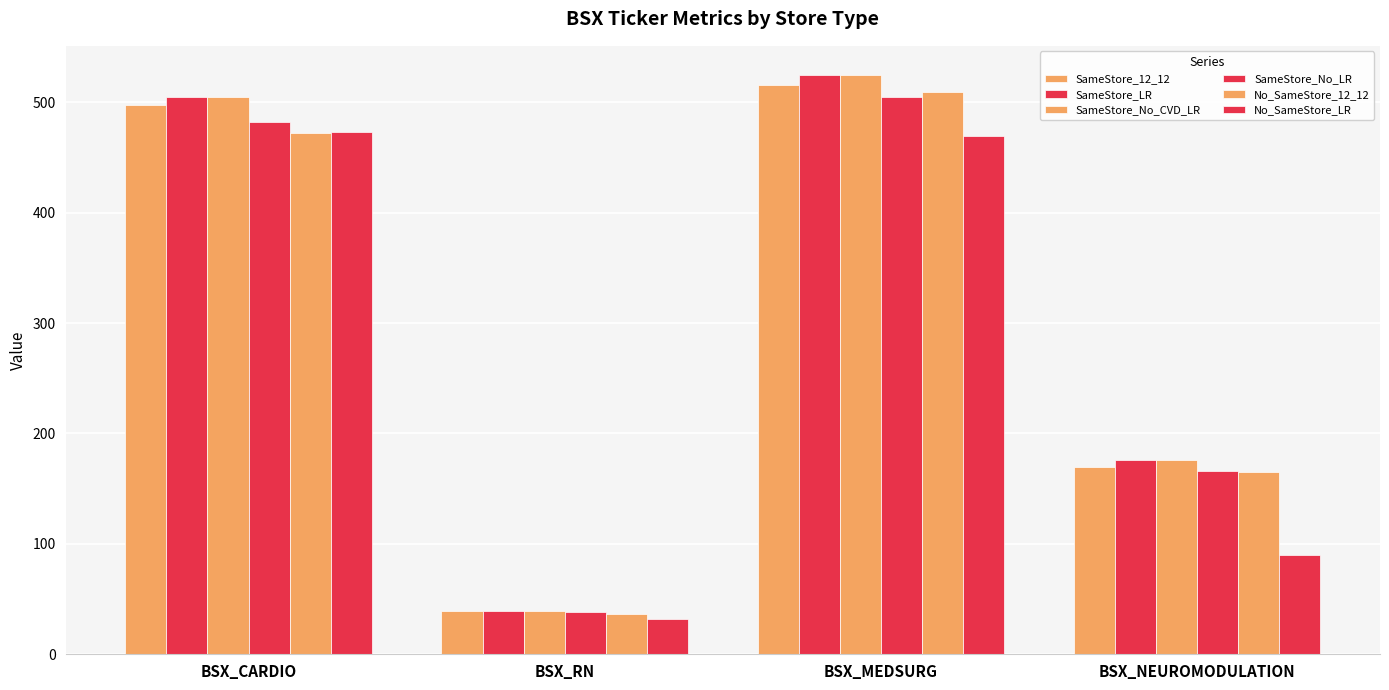

Count the number of data series in this chart.

6